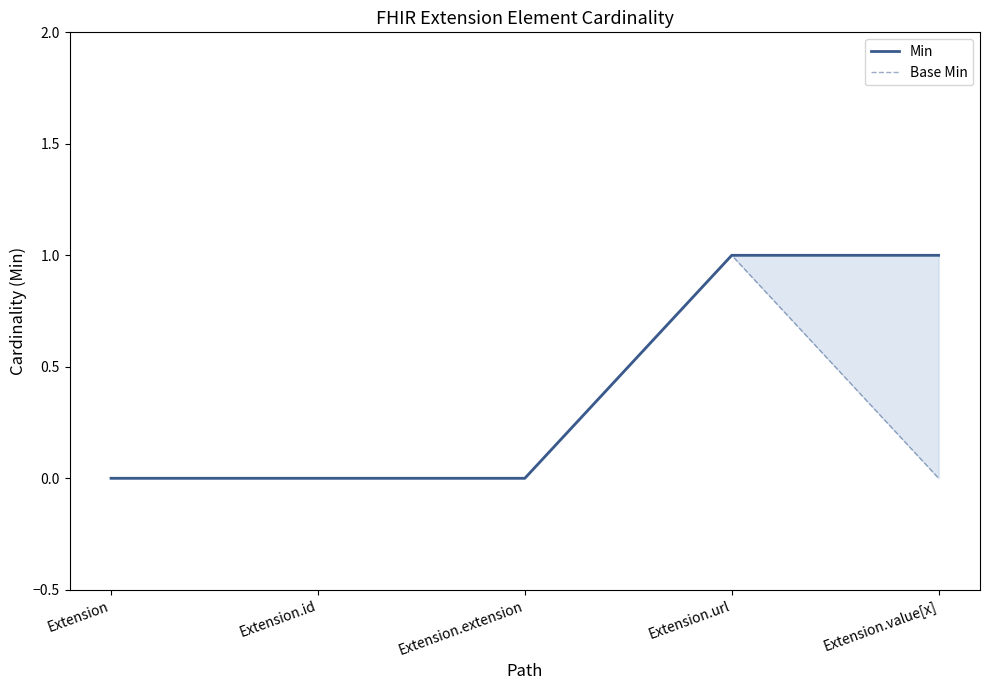

Reading left to right, extract all data points from this chart.

Min: 0	0	0	1	1
Base Min: 0	0	0	1	0